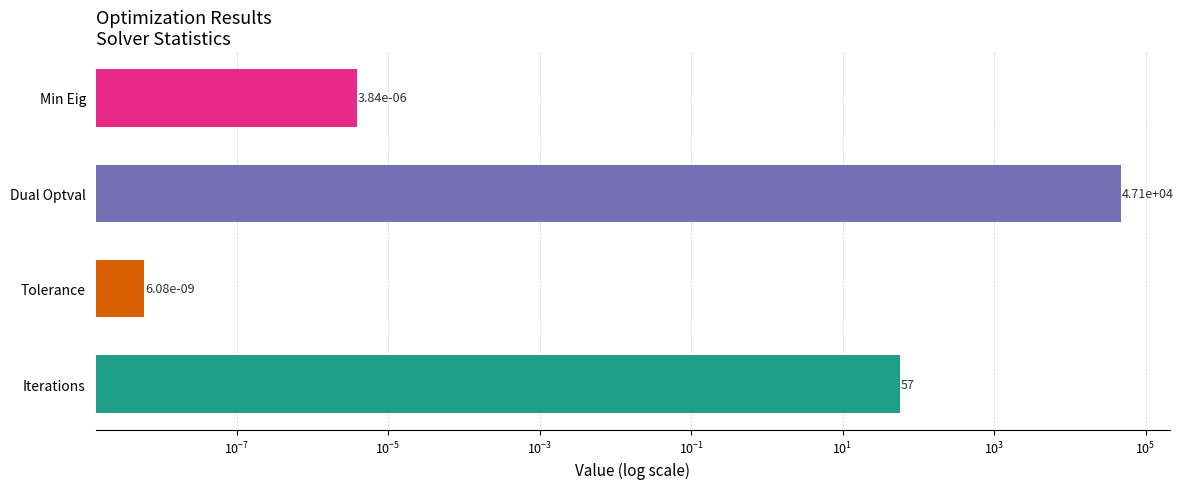

Count the number of data series in this chart.

1